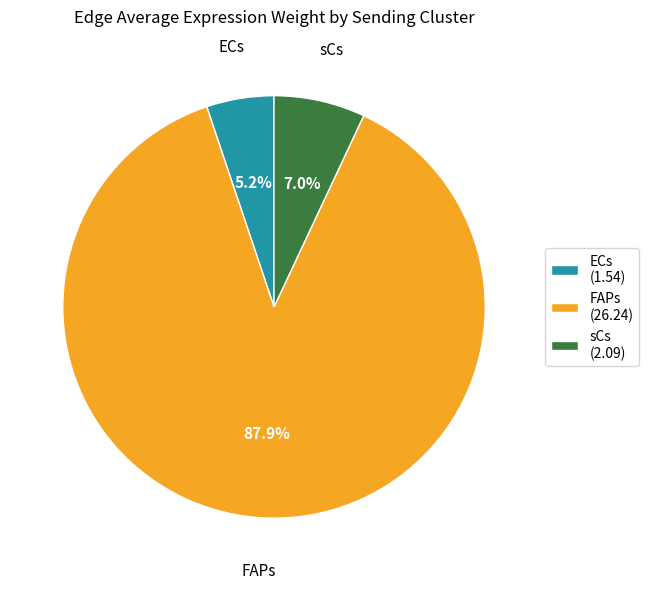

To the nearest percent, what portion does ECs represent?

5%